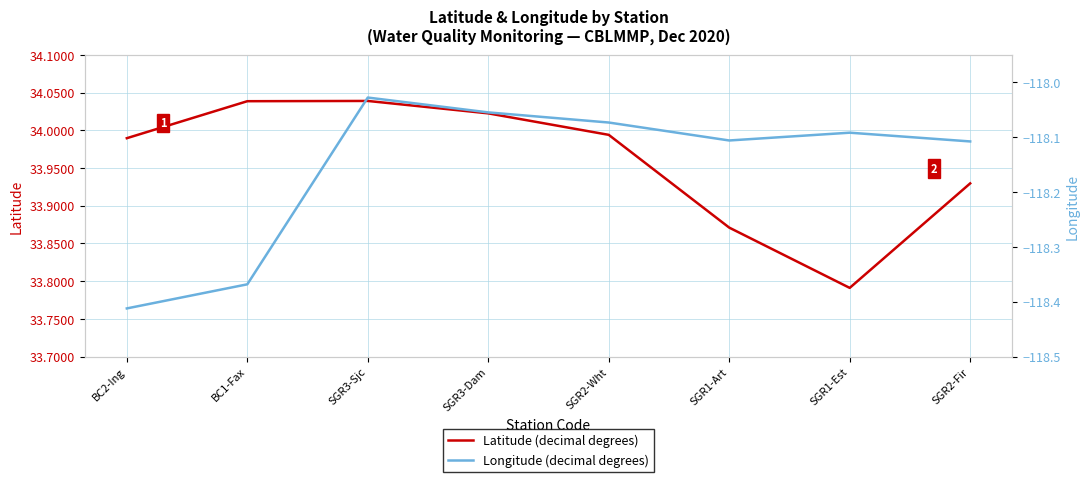

What are all the series names shown in the legend?

Latitude, Longitude